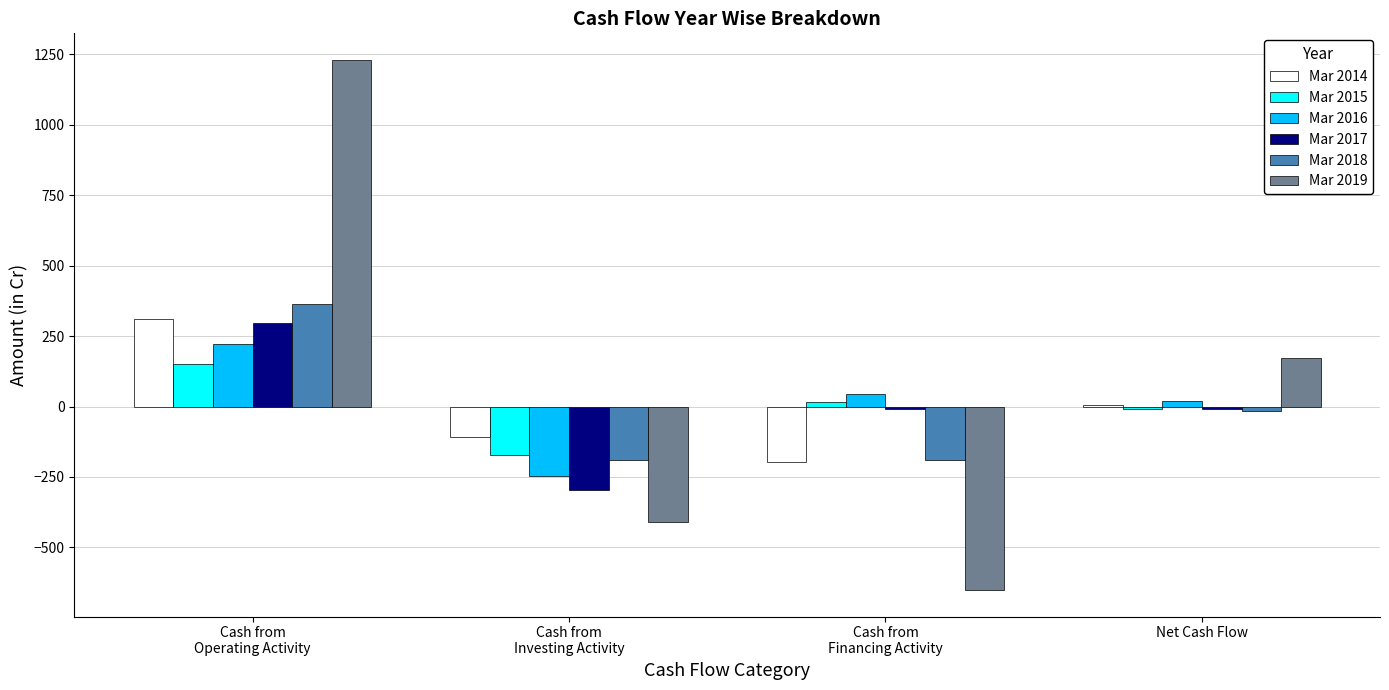

Which series has the largest range (max minus min)?

Mar 2019